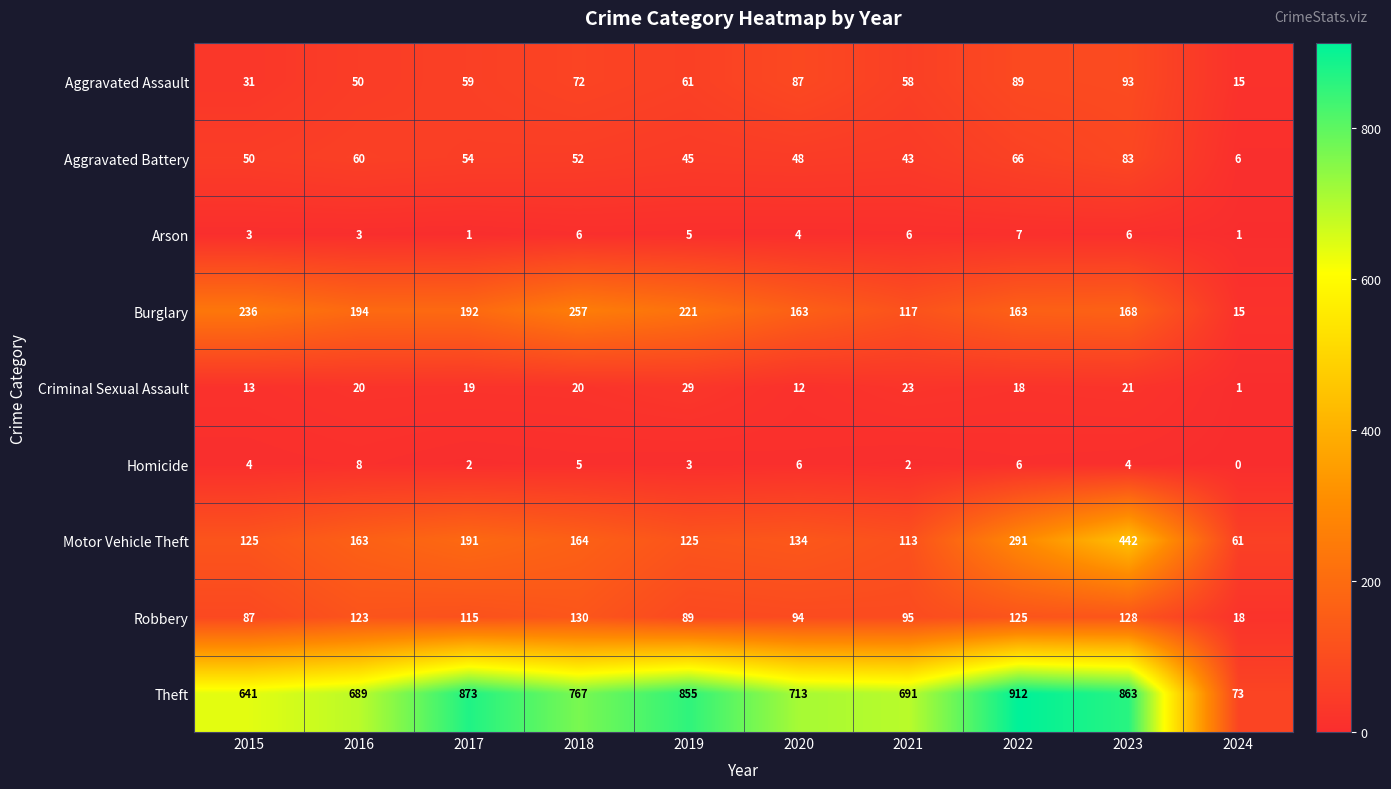

What is the approximate value of Arson at 2020?

4